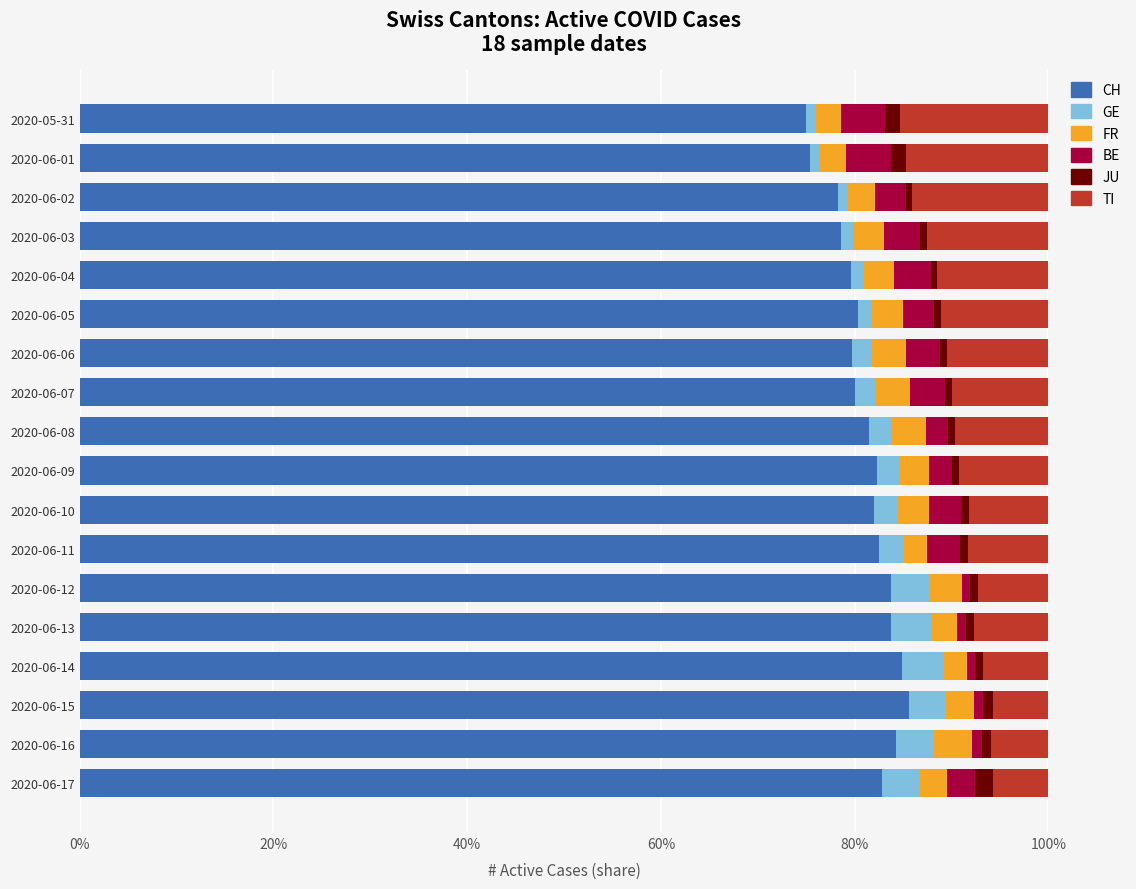

What is the highest value of the CH series?

85.6